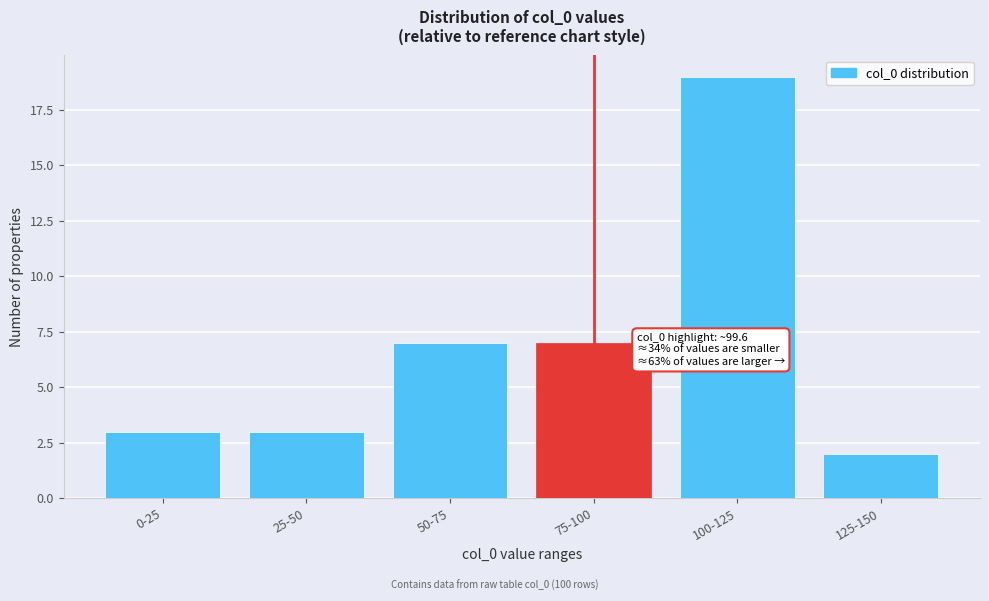

Reading left to right, what are all the values shown in this chart?

3	3	7	7	19	2